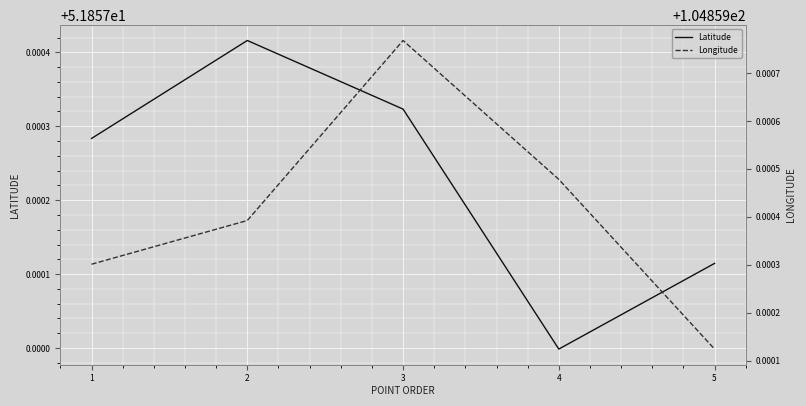

How many lines are shown in the chart?

2